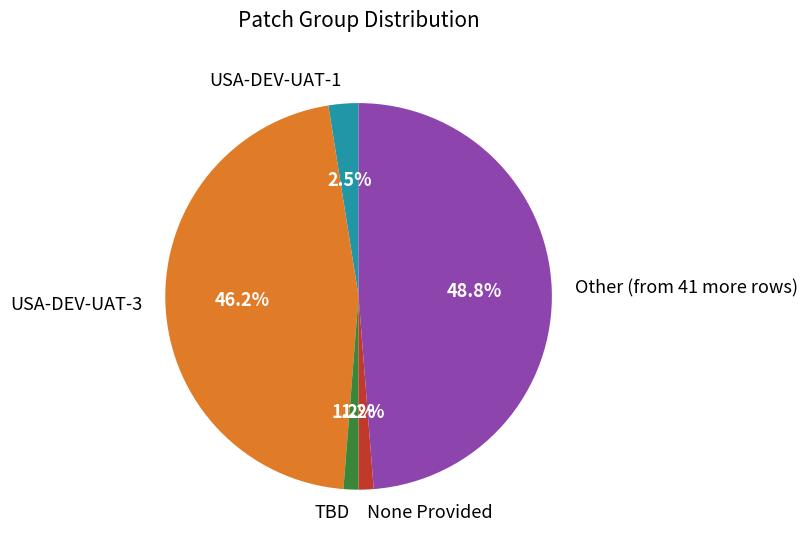

Is there any slice that represents more than half of the pie?

No